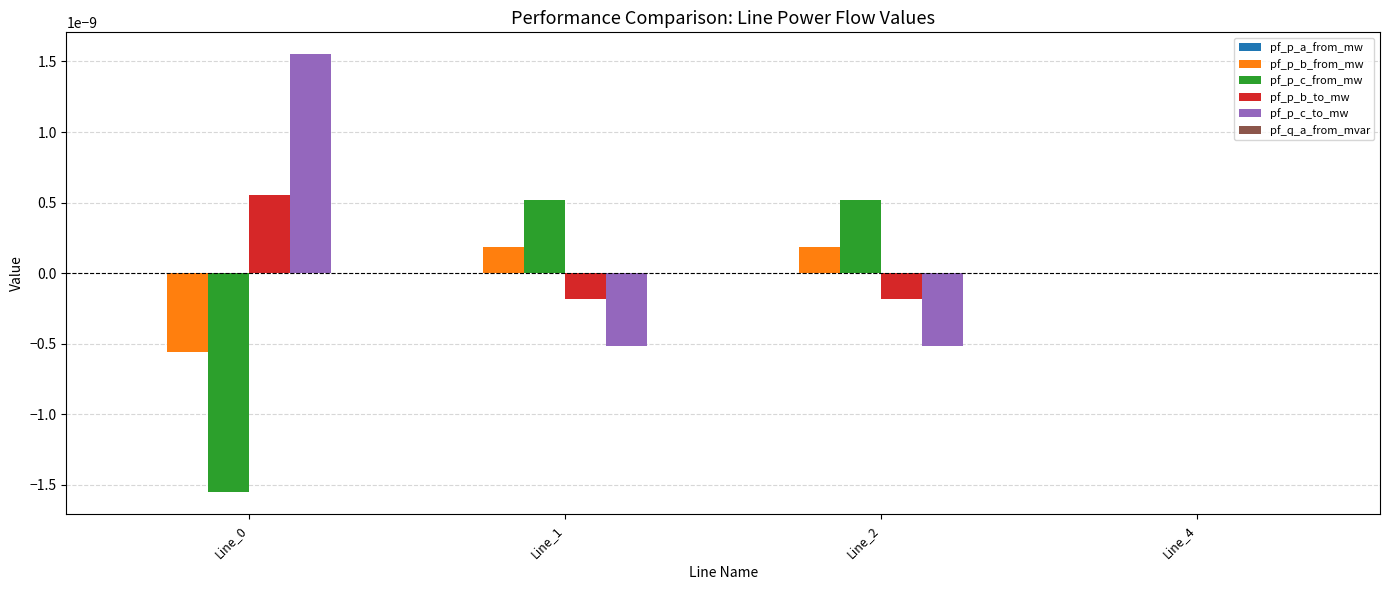

Is it true that pf_p_b_to_mw equals -0.0 at Line_2?

True